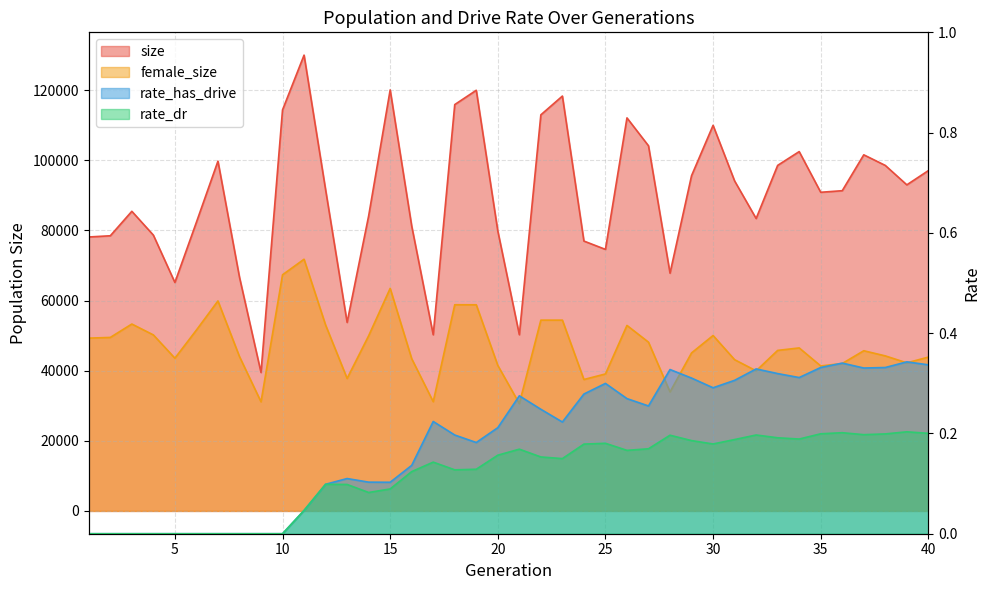

The value of rate_dr at 19 is 0.1. True or false?

True